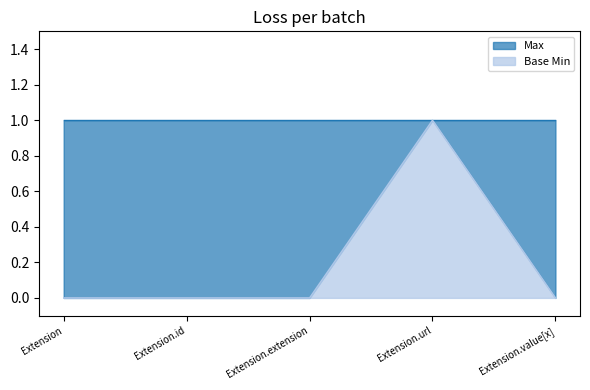

Where is the data nearest to the value 0?

Extension